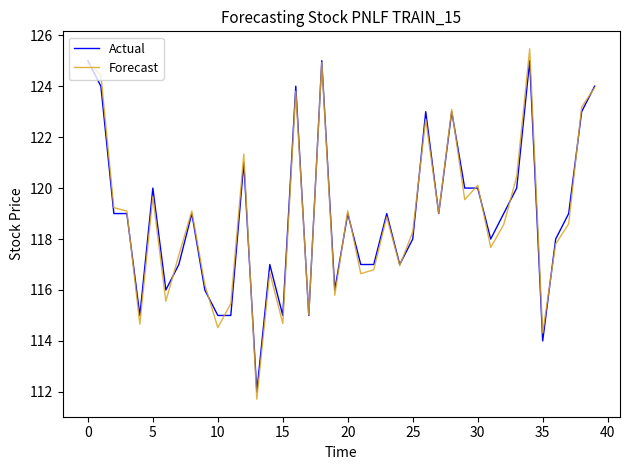

What is the lowest value of the Actual series?

112.0